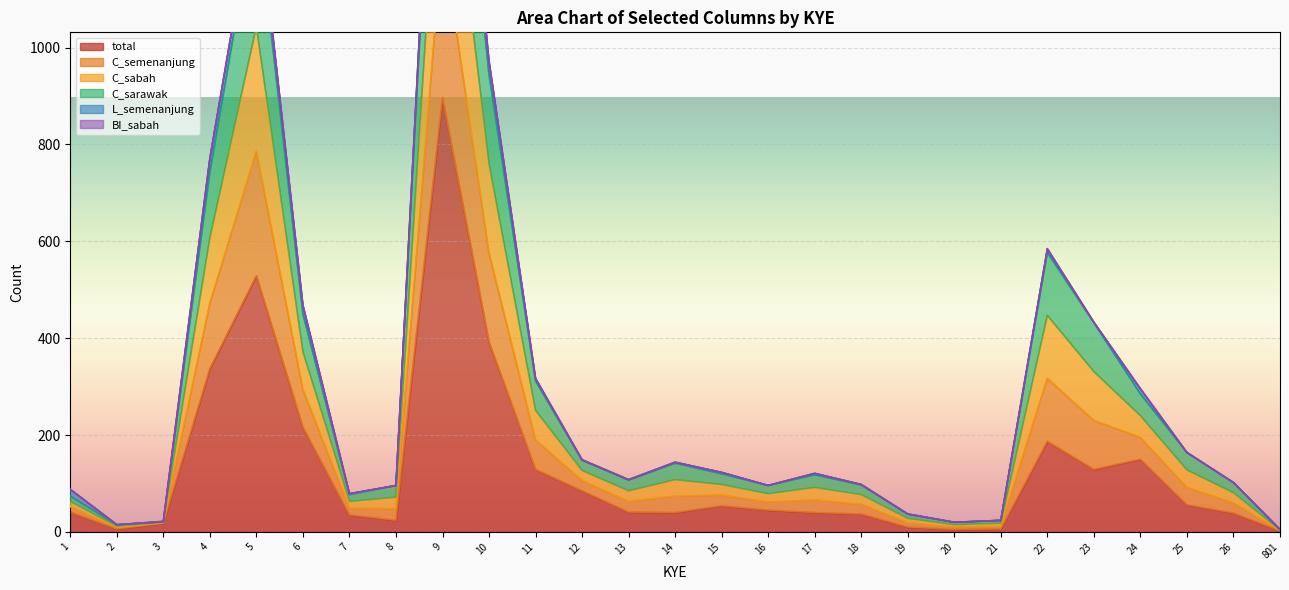

What is the minimum value for C_semenanjung?

5